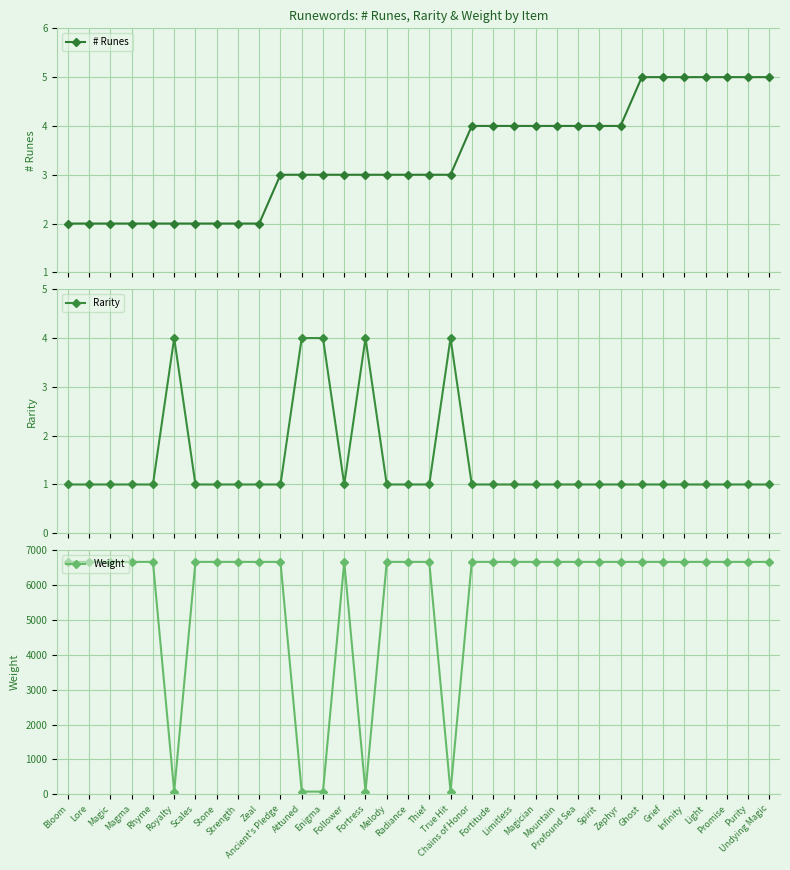

In Weight, how many points are lower than both neighbors (excluding endpoints)?

3